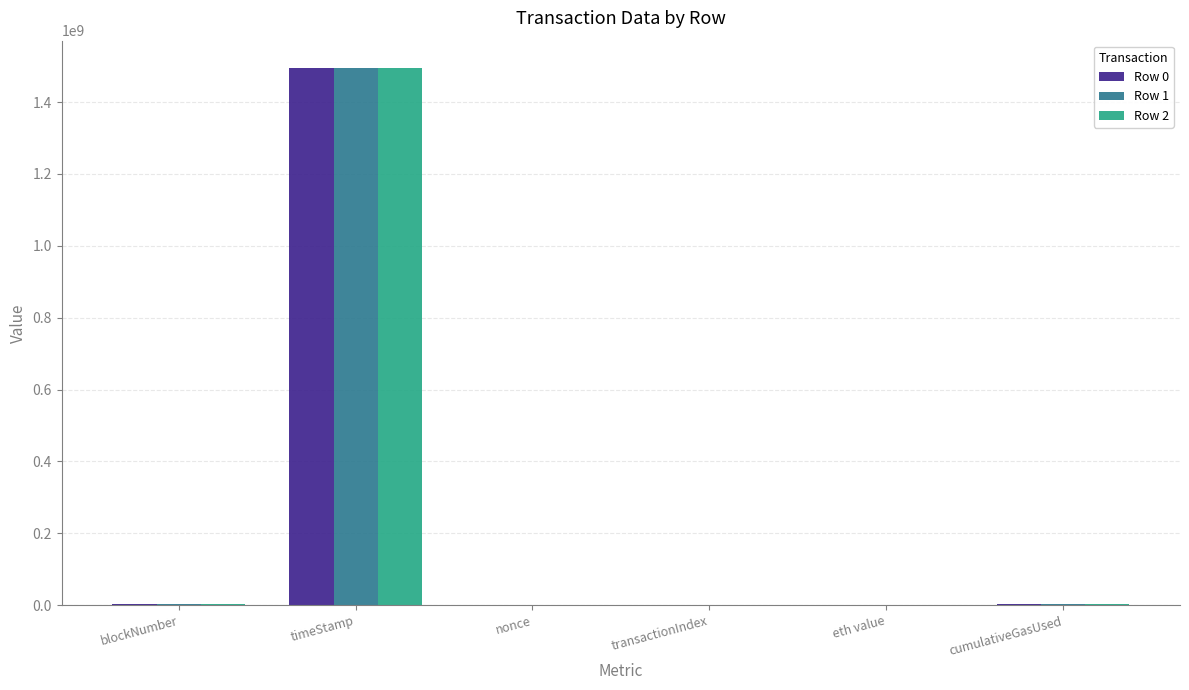

At which label does Row 0 reach its peak?

timeStamp